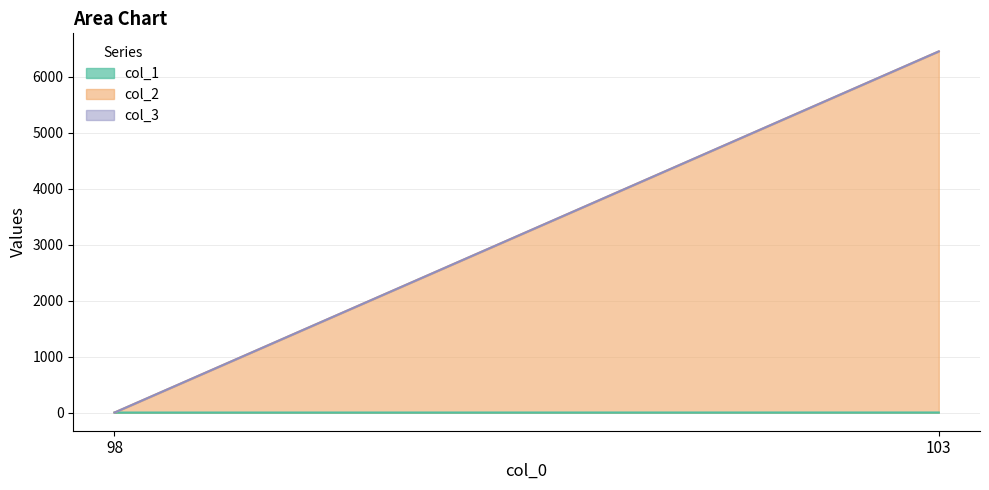

At which category does the chart reach its peak across all series?

103